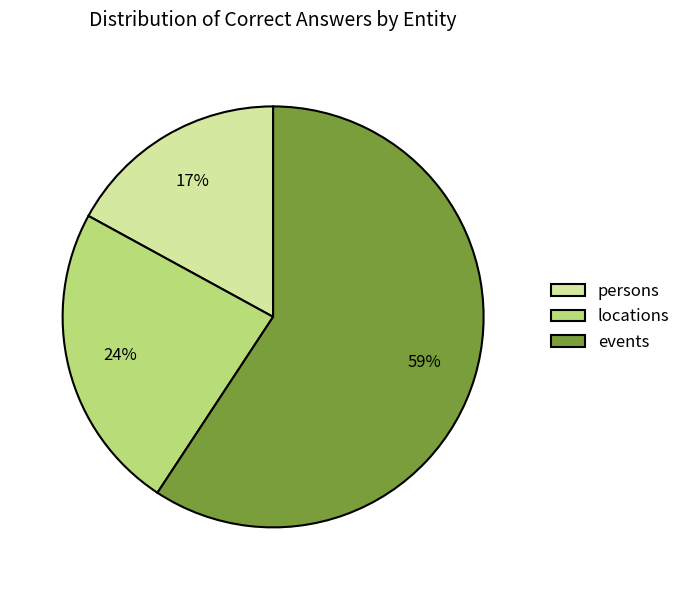

Is there any slice that represents more than half of the pie?

Yes